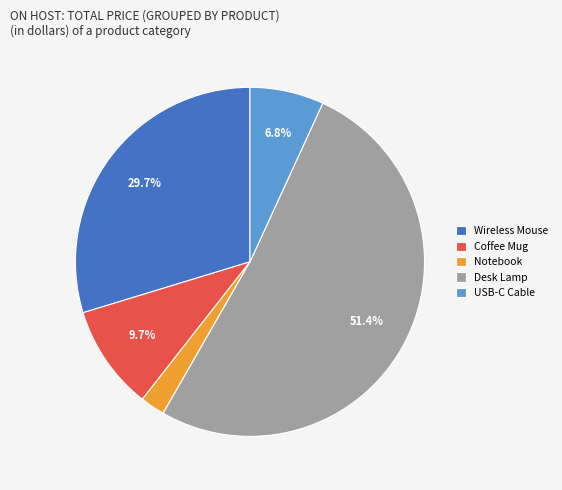

Is it true that USB-C Cable is 1% of the pie?

False